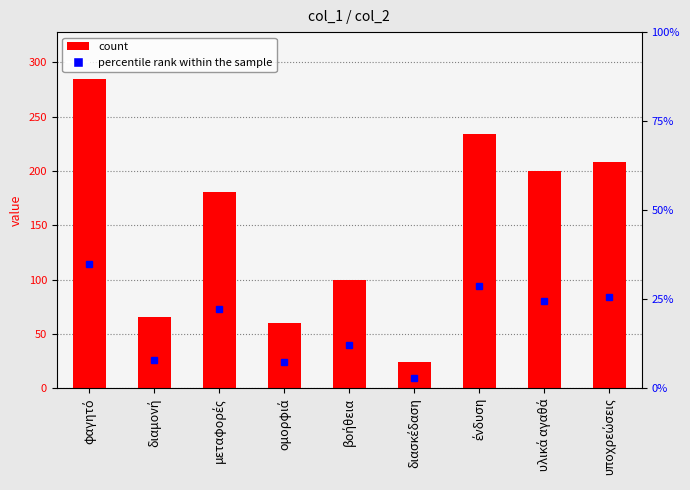

Which label corresponds to the largest value in the chart?

φαγητό